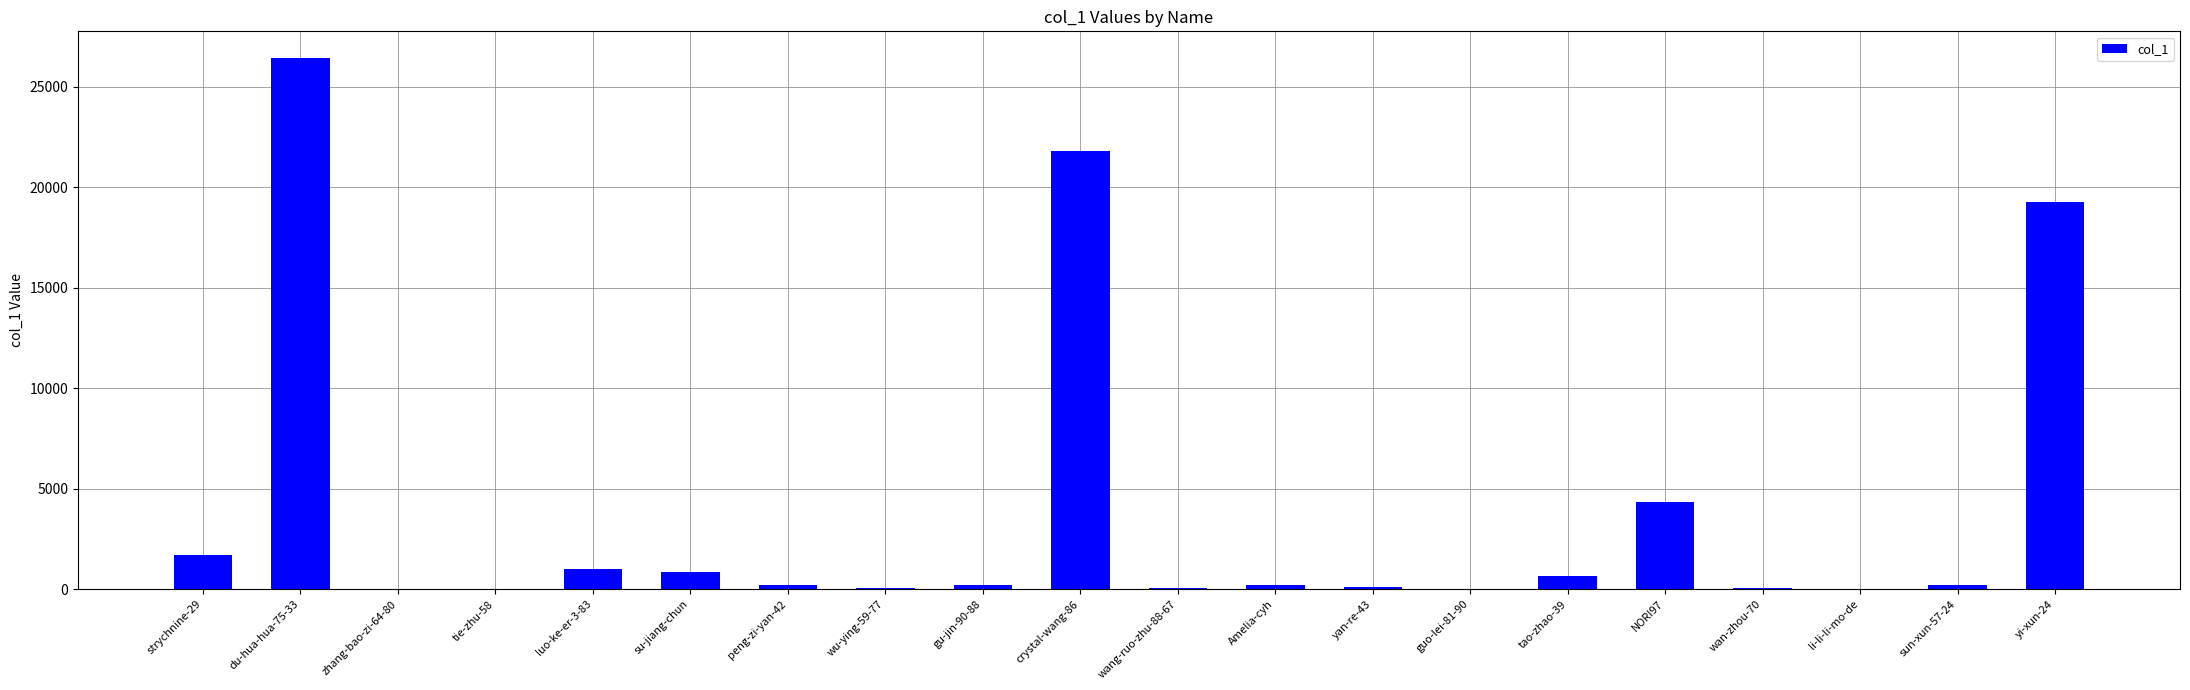

Which has a higher value, tao-zhao-39 or yi-xun-24?

yi-xun-24